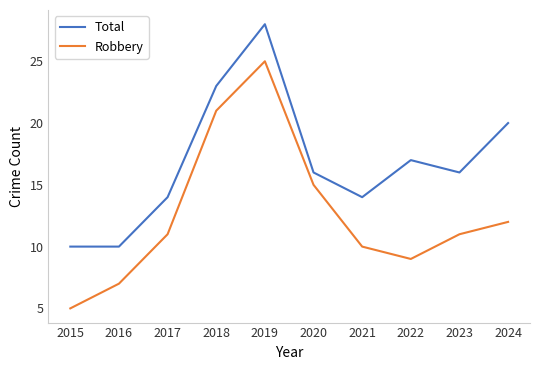

What is the average value of the Total series?

17